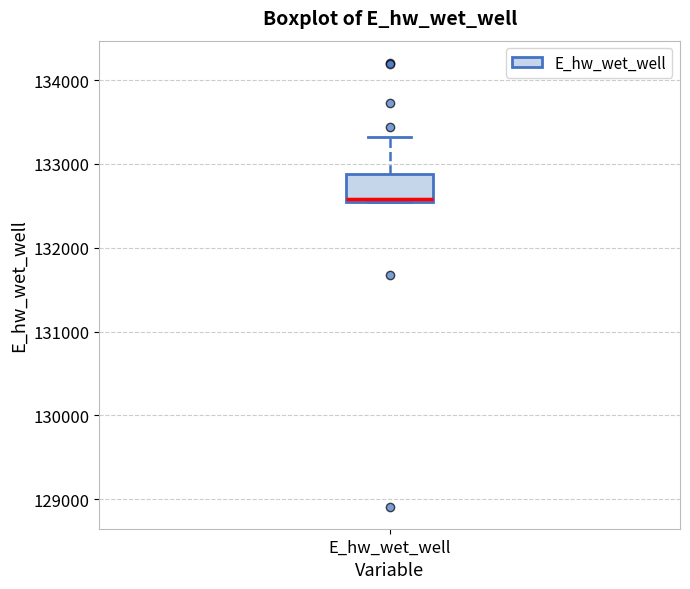

Transcribe this box plot: give where the median line is, the range the box spans, and where the two whiskers end, as read against the y-axis. The values are not printed on the chart, so give them approximately, as read against the axis.

median 132600, box 132500 to 132900, whiskers 132500 to 133300